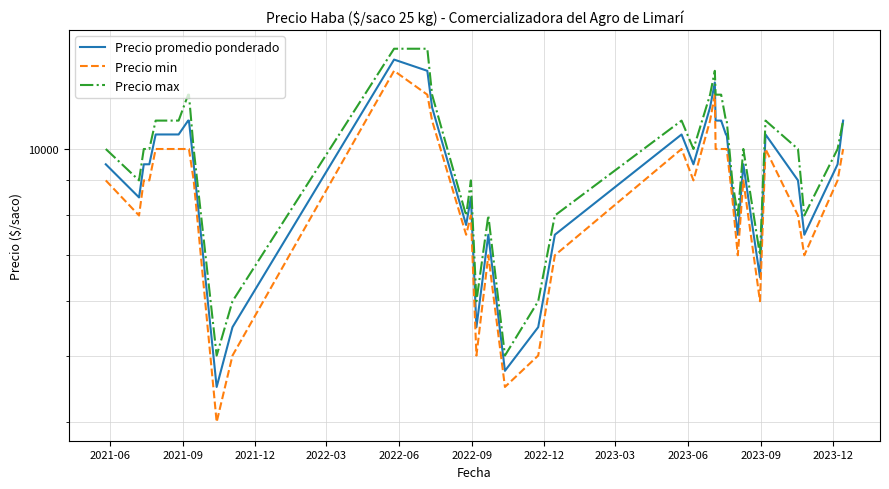

Rank the series at 2022-06 from lowest to highest value.

Precio min, Precio promedio ponderado, Precio max